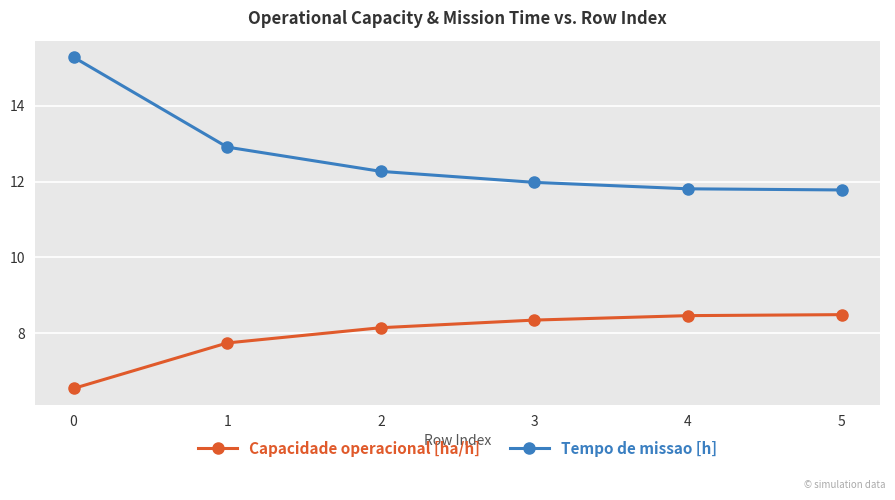

What is the difference between the second highest and second lowest values in the Tempo de missao [h] series?

1.1